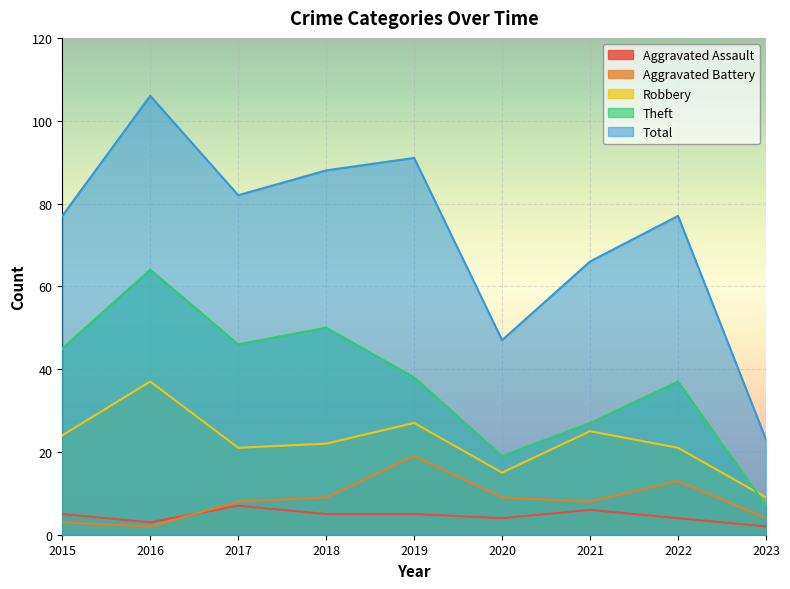

Rank the categories by Robbery value from highest to lowest.

2016, 2019, 2021, 2015, 2018, 2017, 2022, 2020, 2023